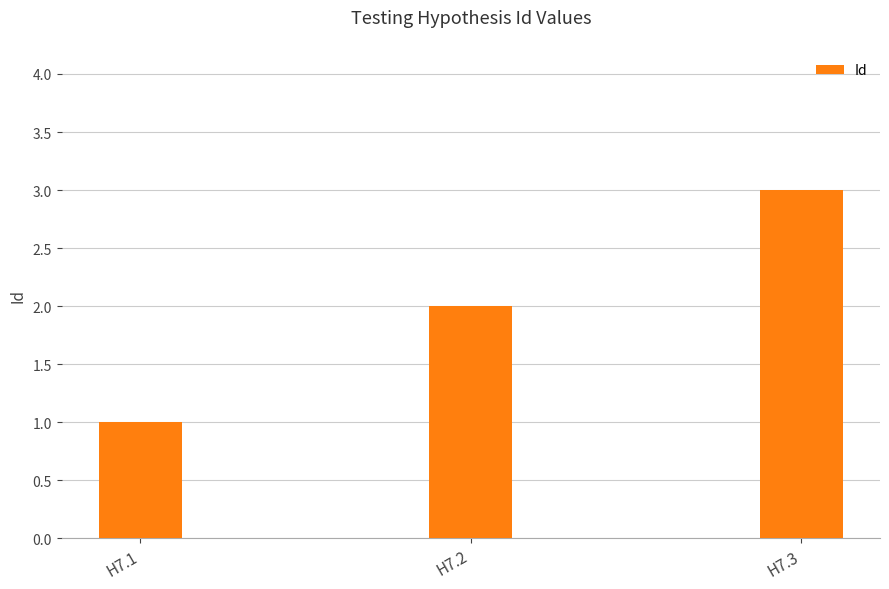

Reading left to right, extract all data points from this chart.

1	2	3